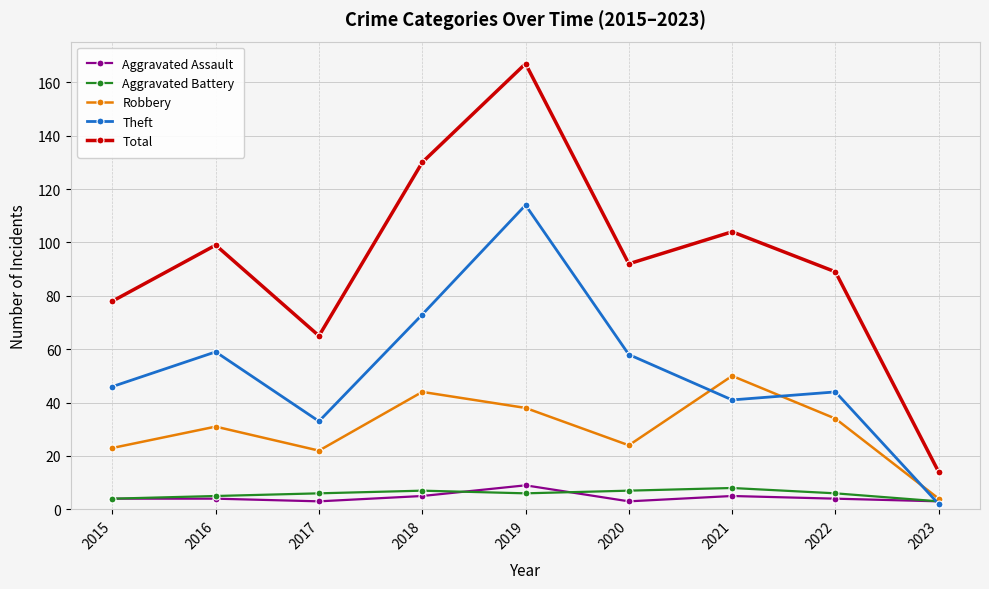

What is the maximum value for Robbery?

50